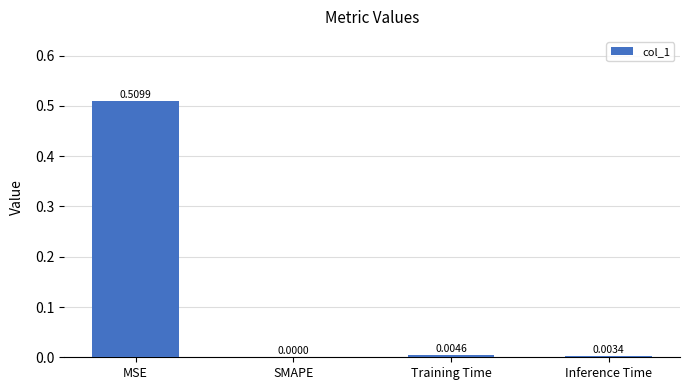

At which label is the value closest to 0?

SMAPE